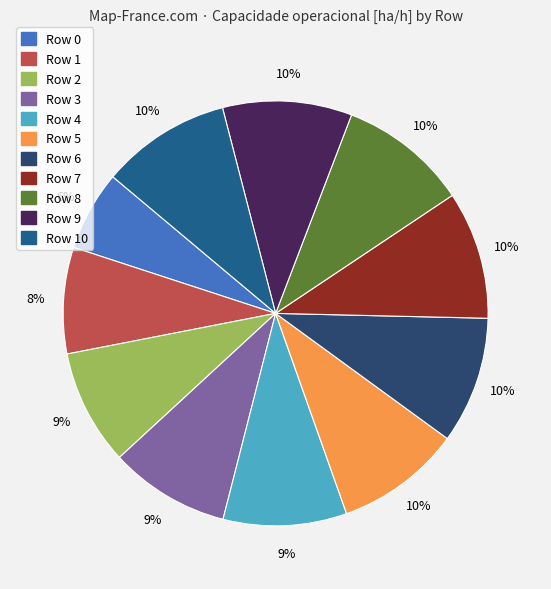

Which slice is the smallest?

Row 0